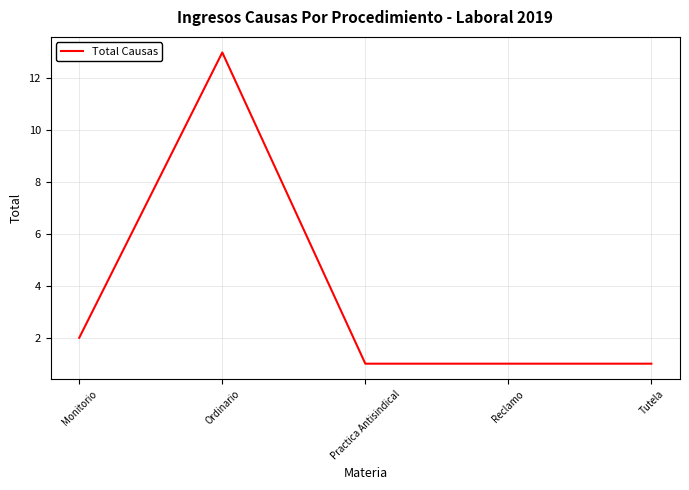

What is the sum of the values at Practica Antisindical and Ordinario?

14